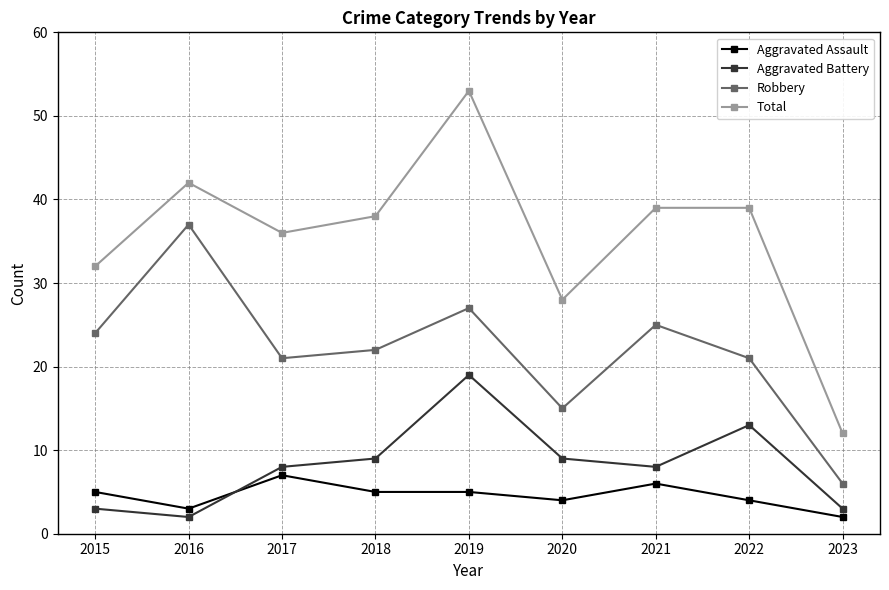

What is the sum of all Robbery values?

198